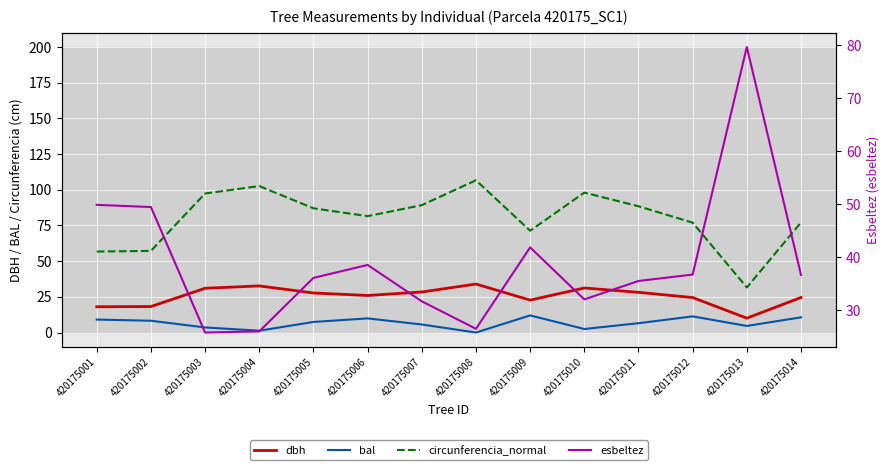

The dbh series shows 24.6 at 420175014. True or false?

True